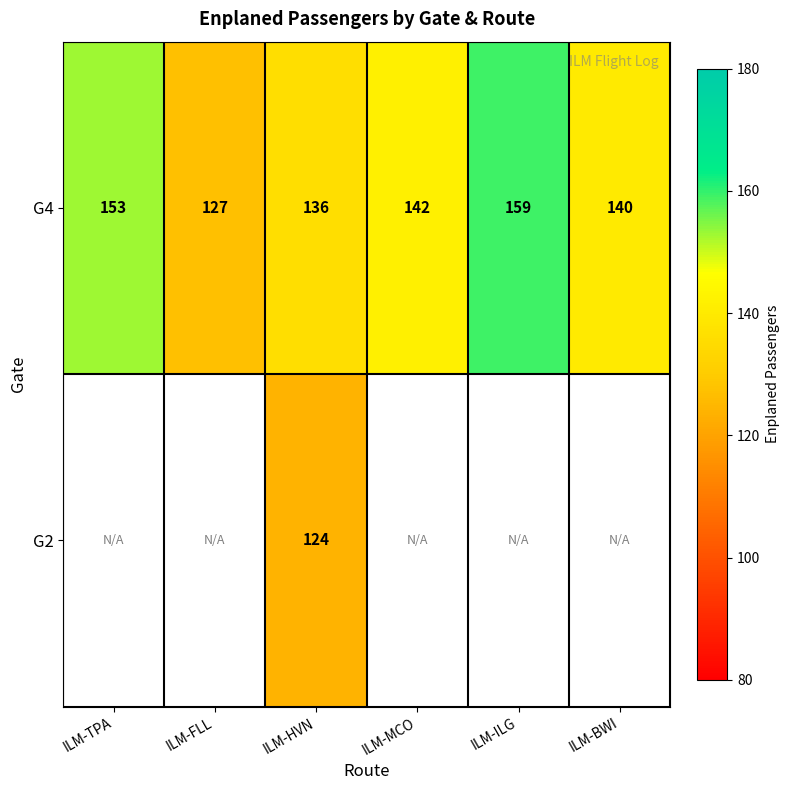

Rank the series at ILM-HVN from highest to lowest value.

G4, G2